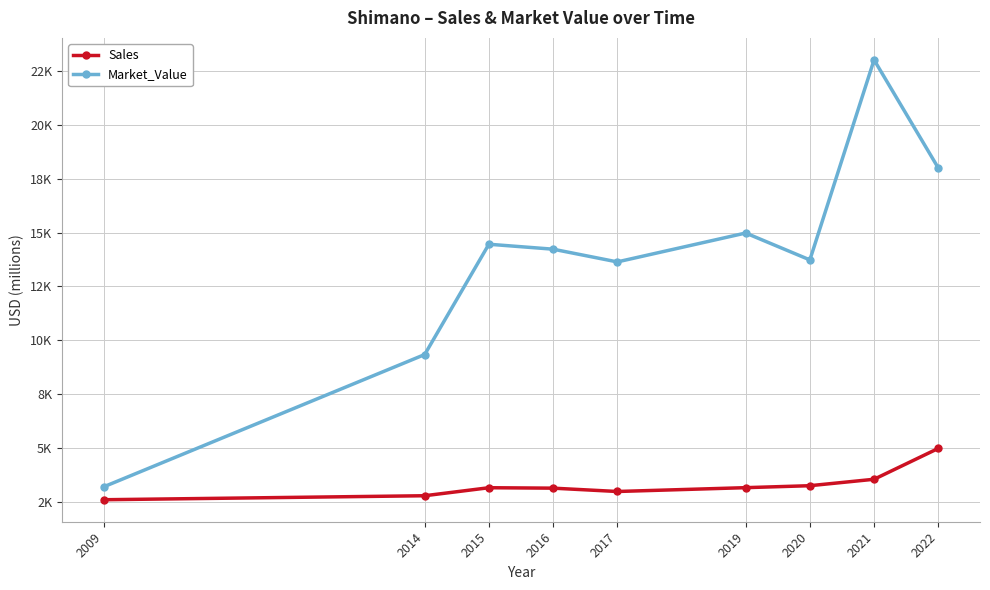

What is the approximate value of Sales at 2019?

3151